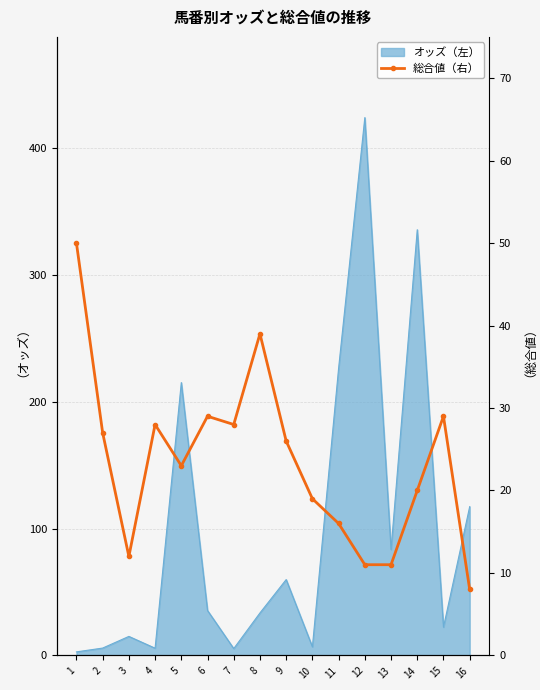

Reading right to left, transcribe all the data shown in this chart.

8	29	20	11	11	16	19	26	39	28	29	23	28	12	27	50